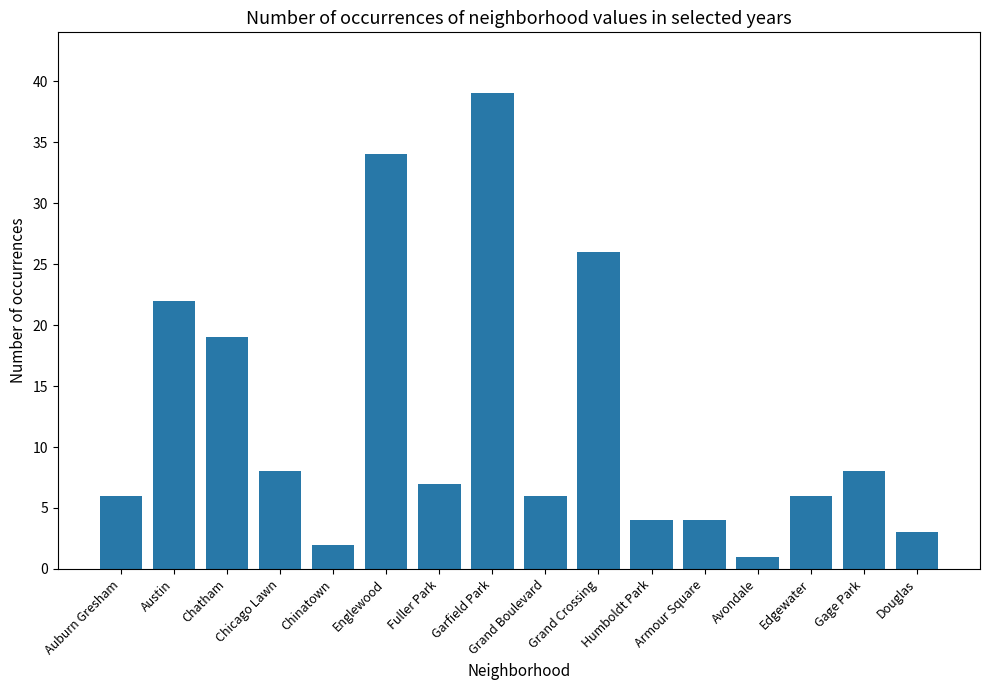

The value at Chicago Lawn is 8. True or false?

True